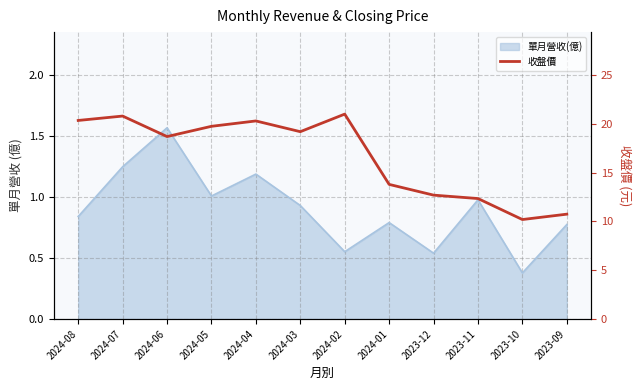

The value at 2024-02 is 7.8. True or false?

False